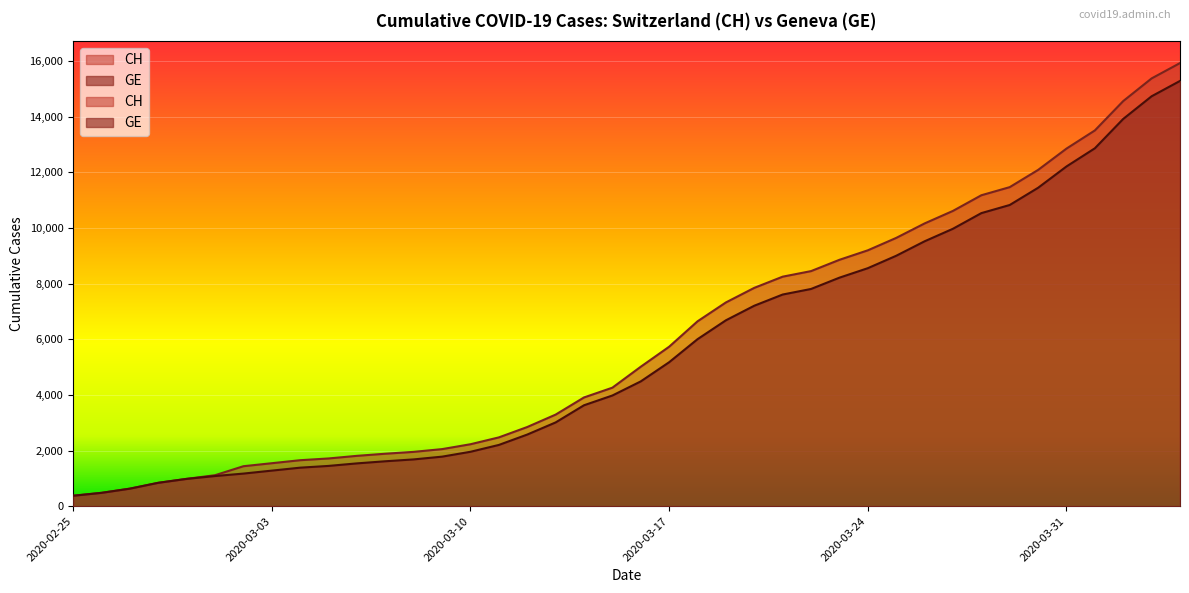

Reading left to right, extract all data points from this chart.

CH: 375	479	630	840	981	1113	1436	1544	1652	1715	1809	1885	1952	2051	2226	2472	2845	3291	3908	4259	5012	5731	6644	7323	7847	8249	8449	8855	9196	9642	10162	10613	11175	11467	12086	12852	13505	14561	15375	15926
GE: 375	479	630	840	981	1083	1171	1278	1384	1447	1538	1614	1681	1780	1955	2201	2574	3010	3627	3978	4485	5174	6002	6681	7205	7607	7807	8213	8554	9000	9520	9971	10533	10825	11444	12210	12863	13919	14733	15284